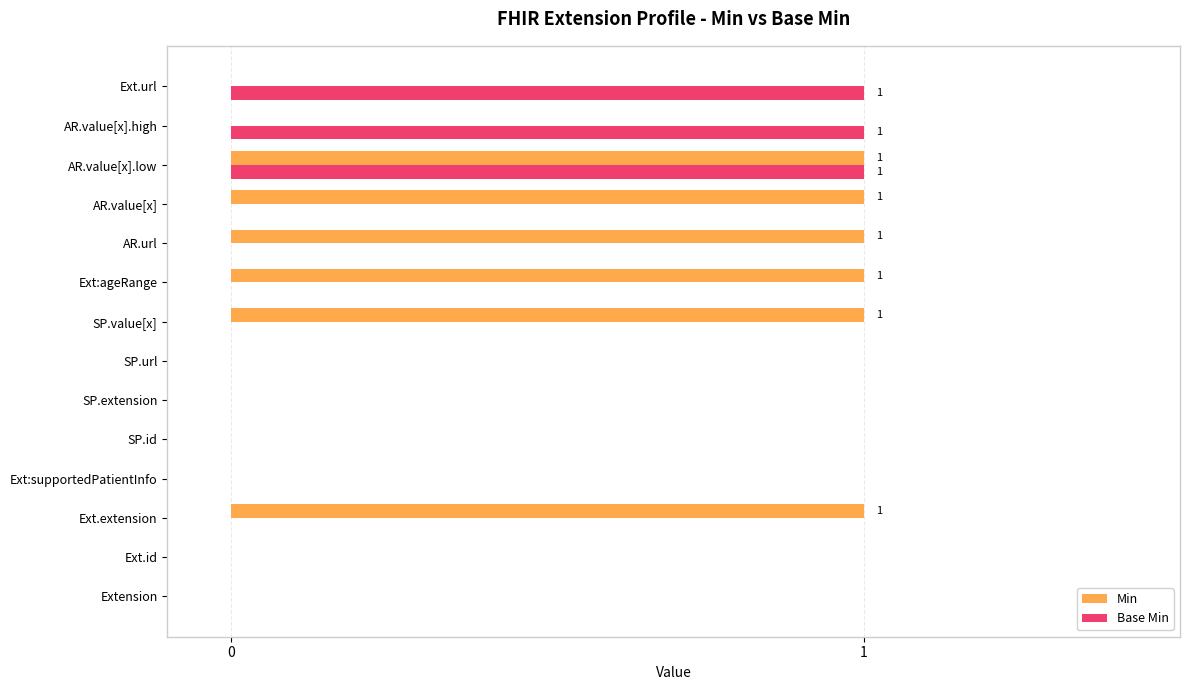

The Min series shows 1 at Ext.extension. True or false?

True